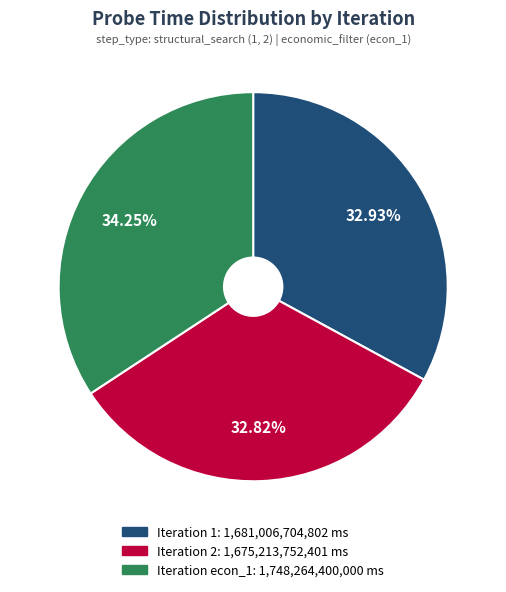

To the nearest percent, what is the average slice percentage?

33%